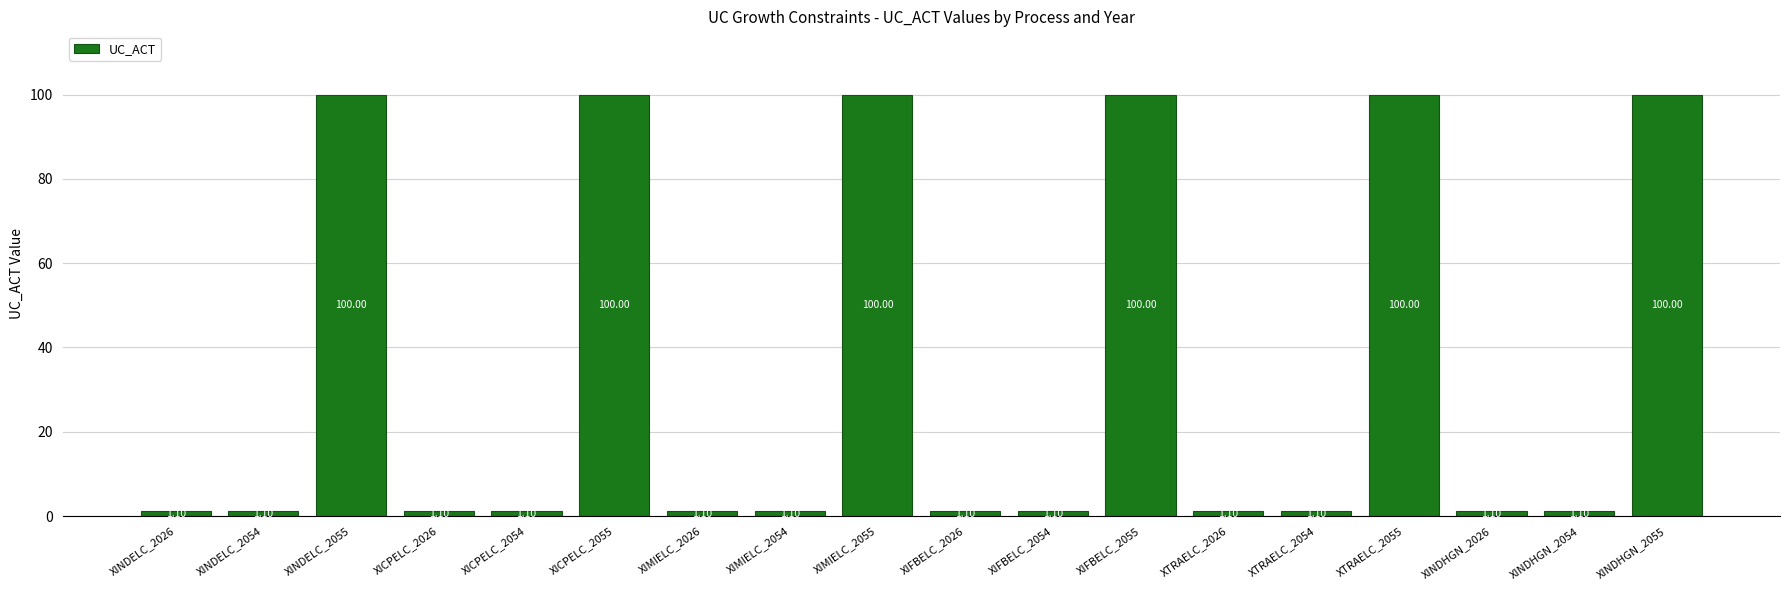

What is the difference between the maximum and second lowest values?

98.9